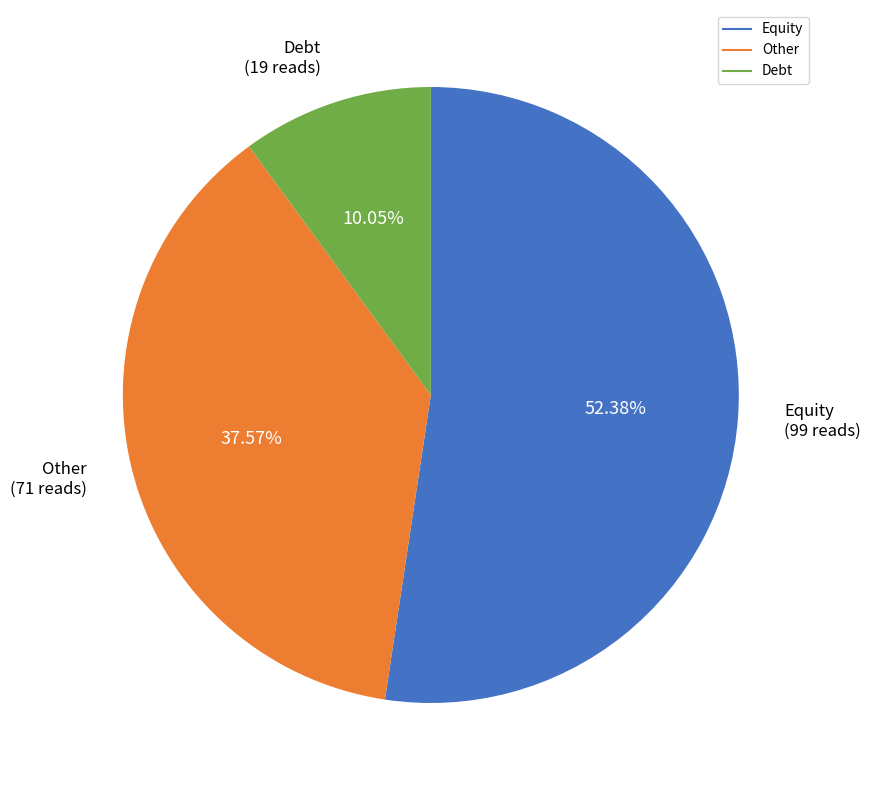

To the nearest percent, what is the average slice percentage?

33%